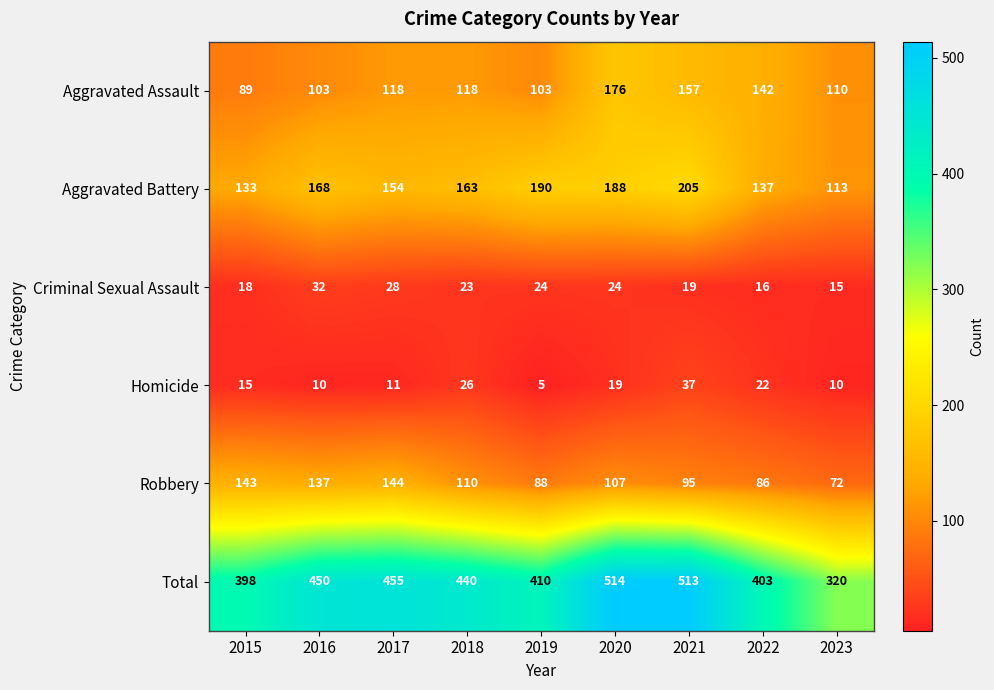

Read the Total value at 2017.

455